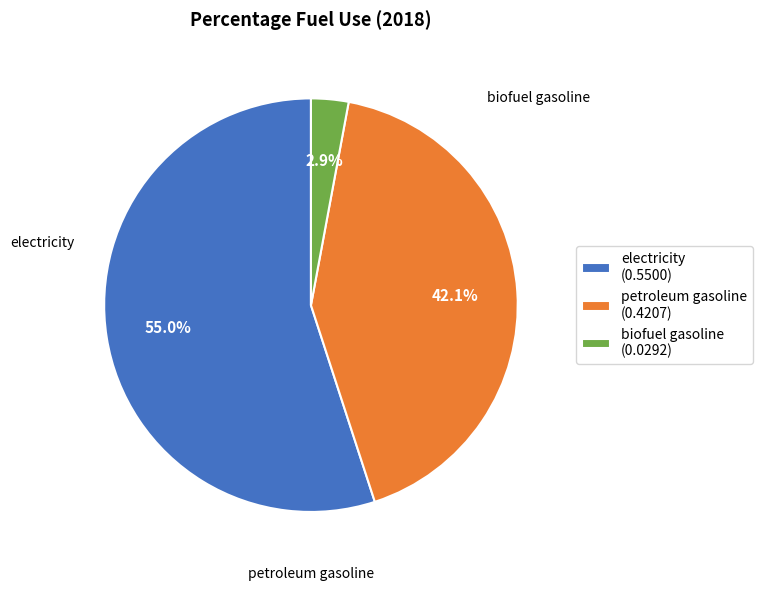

Which has a higher value, electricity or petroleum gasoline?

electricity